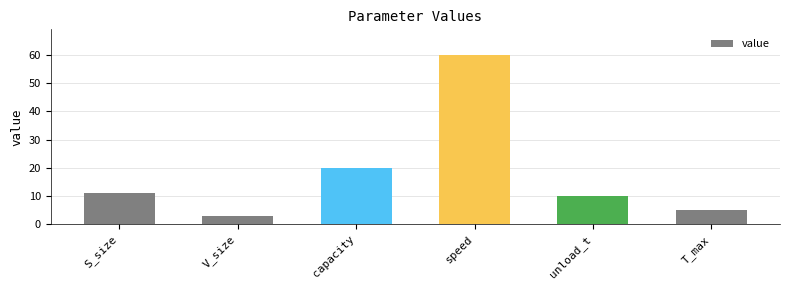

What is the change in value from S_size to speed?

+49